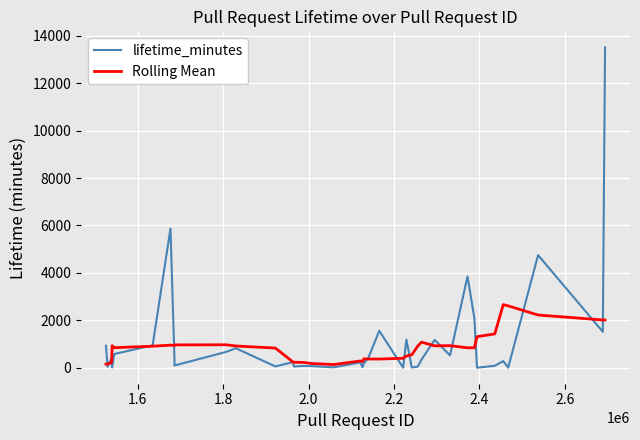

Which series has the largest range (max minus min)?

lifetime_minutes